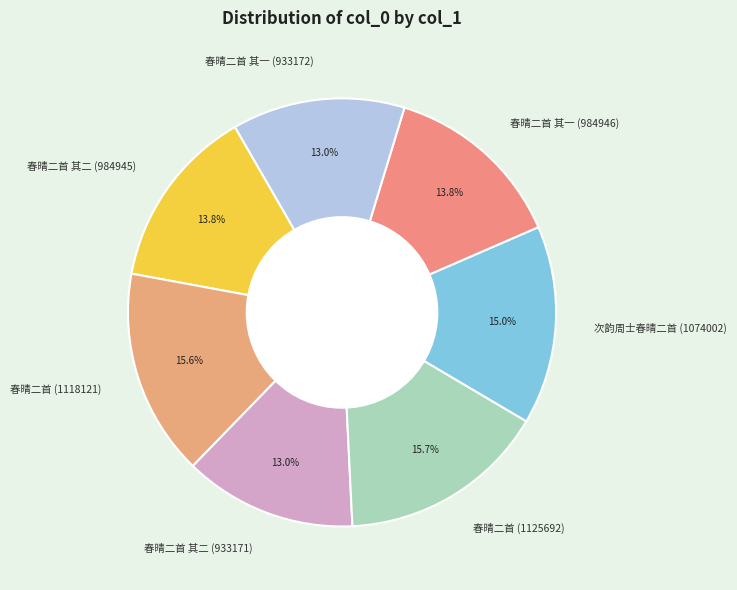

Do 春晴二首 其二 (933171) and 春晴二首 (1118121) together represent more than half of the pie?

No